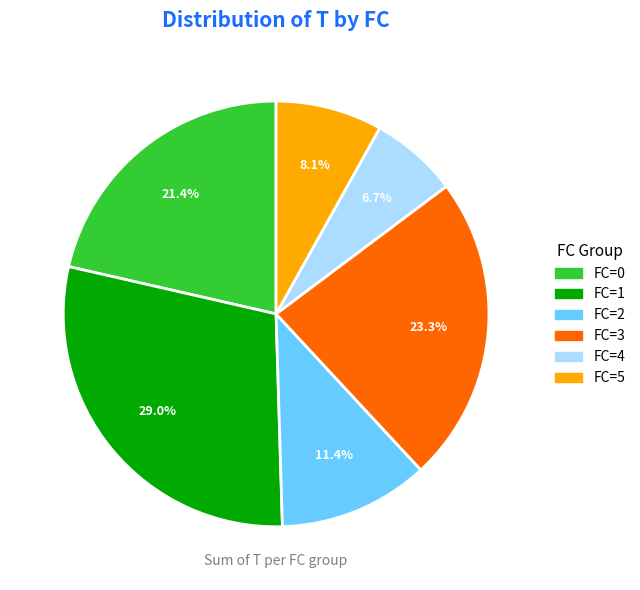

To the nearest percent, what is the difference between the largest and smallest slice percentages?

22%